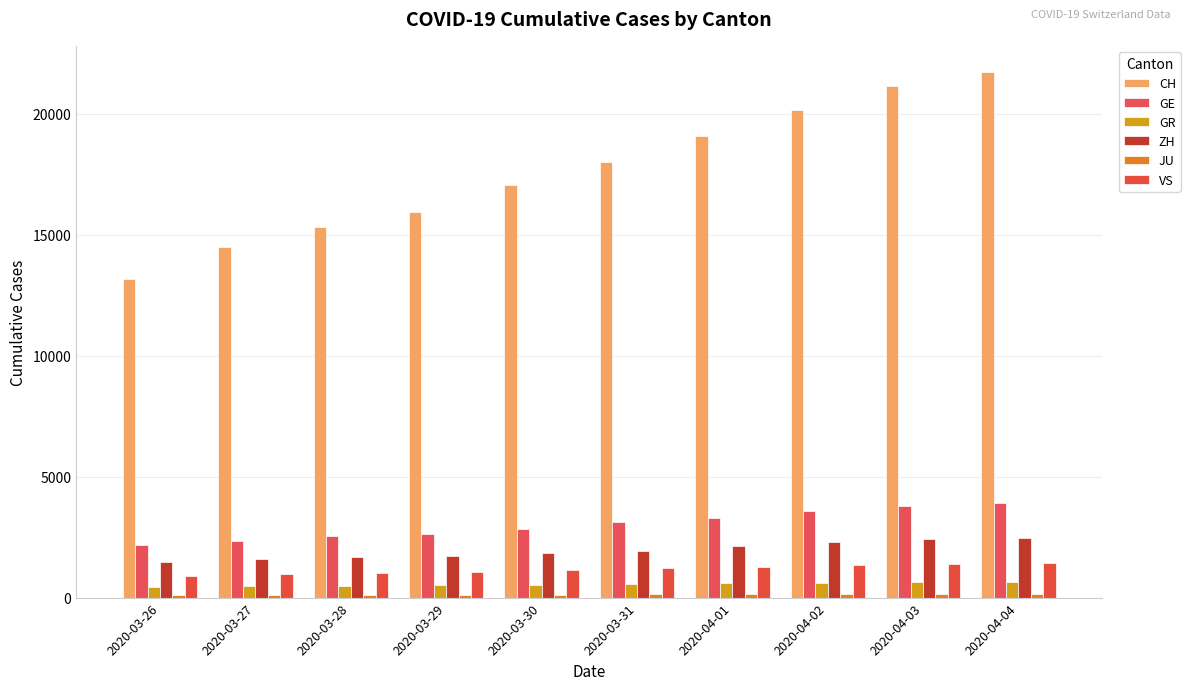

What position from the right is 2020-04-01?

4